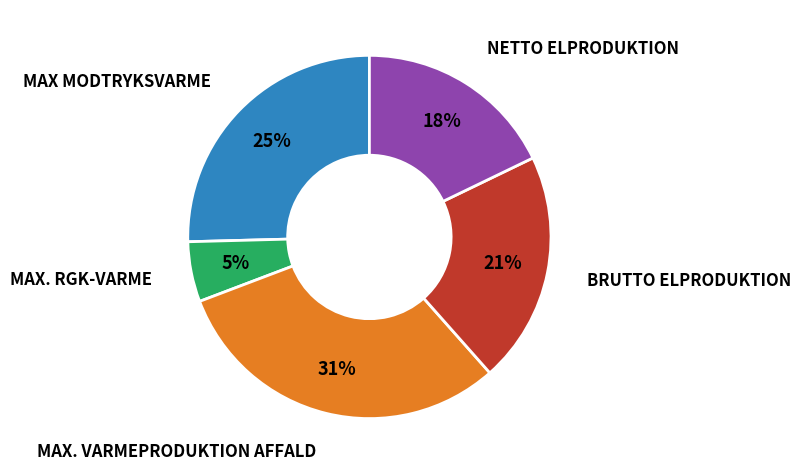

To the nearest percent, what is the average slice percentage?

20%